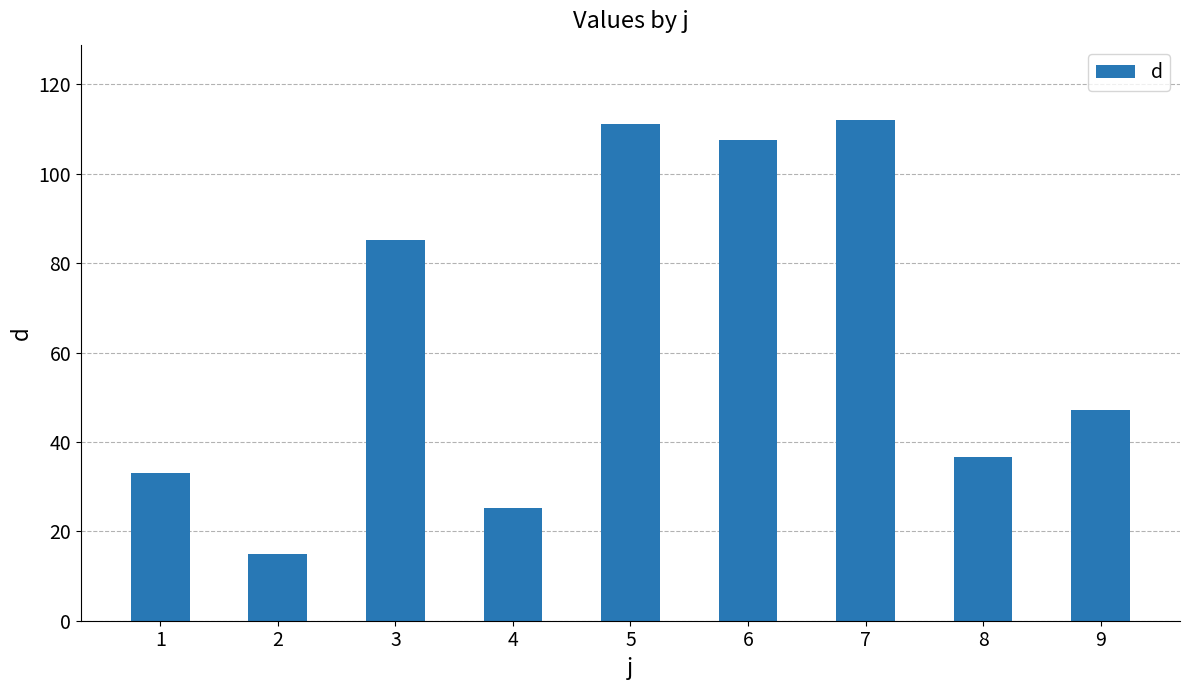

How many values exceed 47?

5